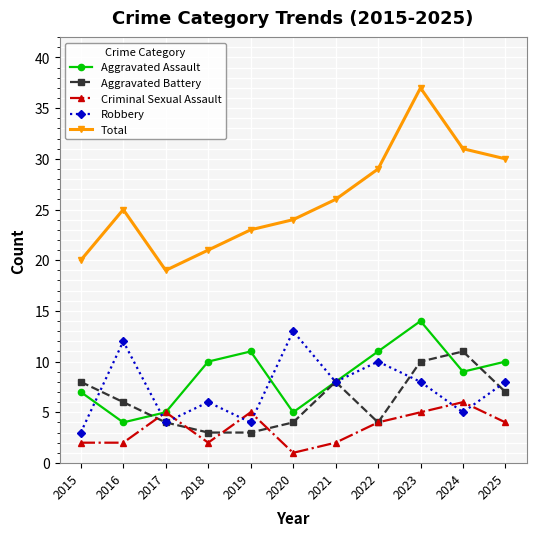

At which category does Total reach its first local peak?

2016